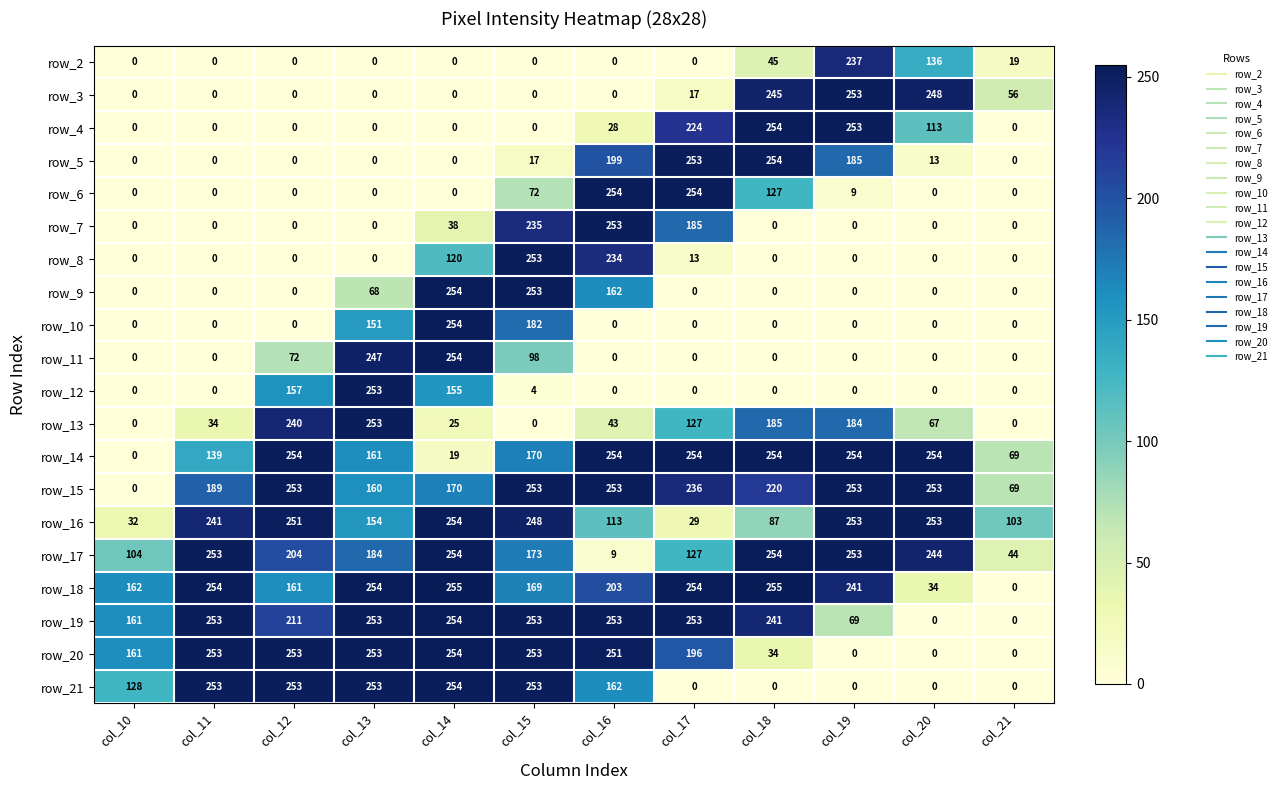

Is the value of row_18 at col_12 greater than the value of row_19 at col_17?

No